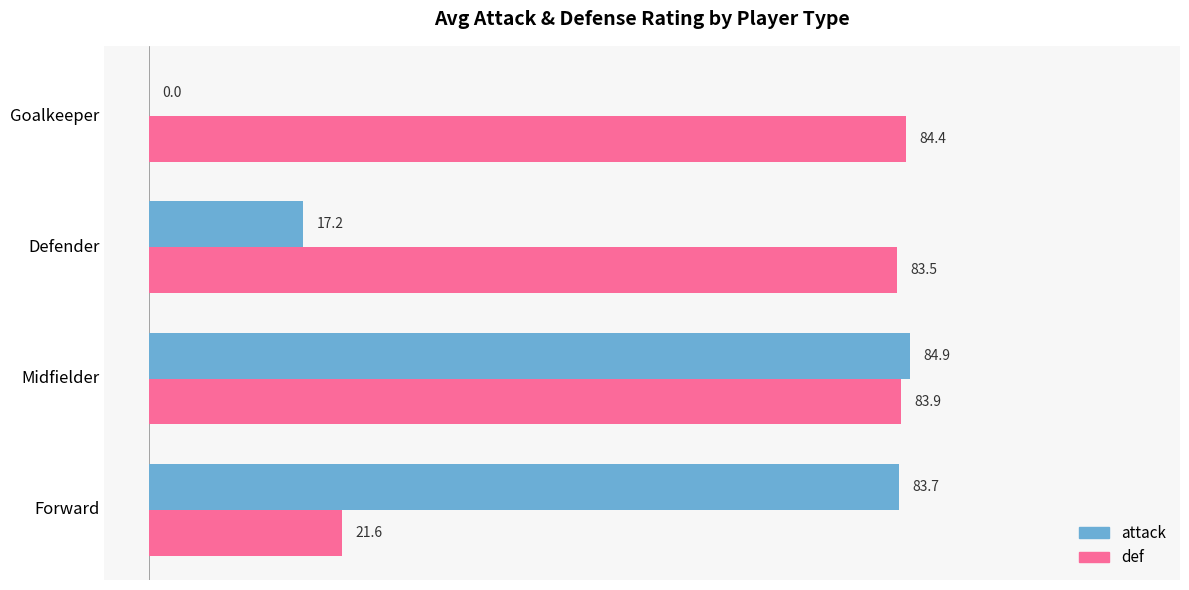

How many values in attack are above zero?

3